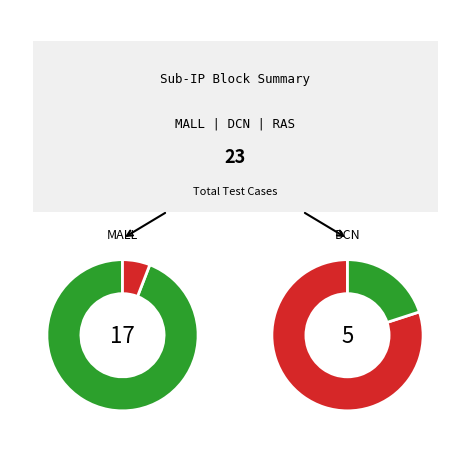

Is there any slice that represents more than half of the pie?

Yes